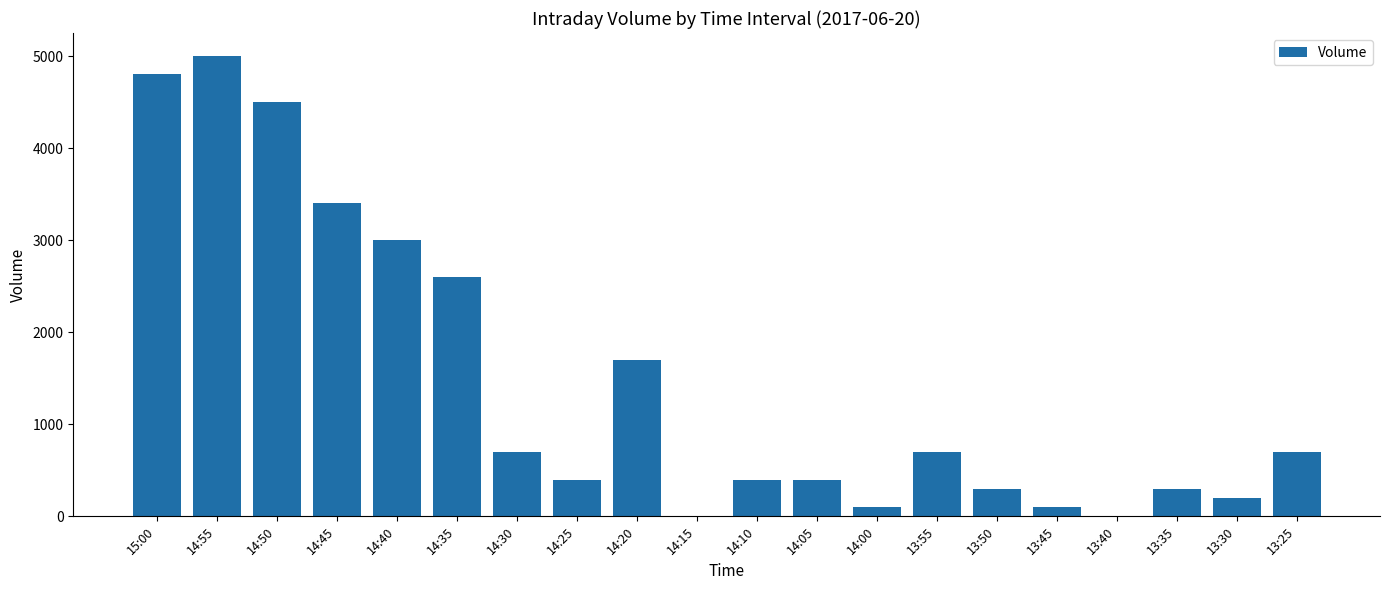

Reading left to right, transcribe all the data shown in this chart.

4800	5000	4500	3400	3000	2600	700	400	1700	0	400	400	100	700	300	100	0	300	200	700